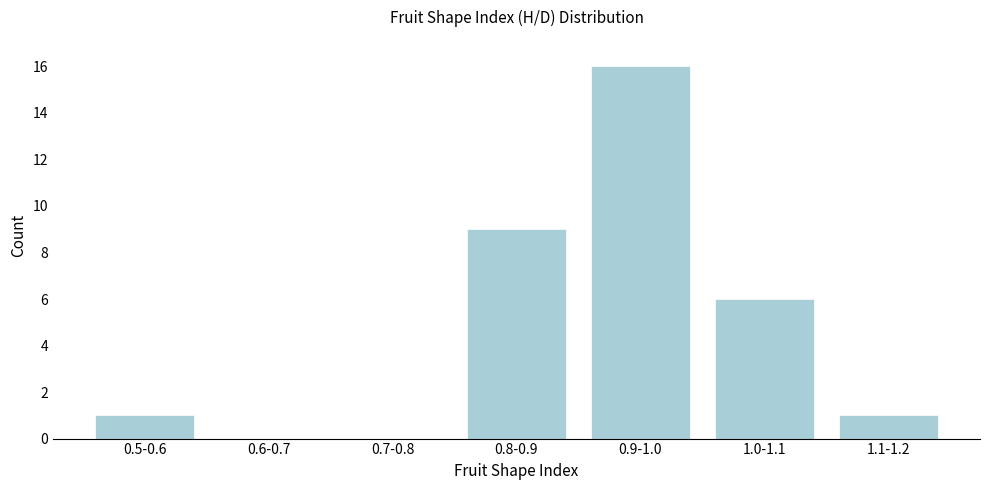

Reading left to right, transcribe all the data shown in this chart.

0.5-0.6=1	0.6-0.7=0	0.7-0.8=0	0.8-0.9=9	0.9-1.0=16	1.0-1.1=6	1.1-1.2=1